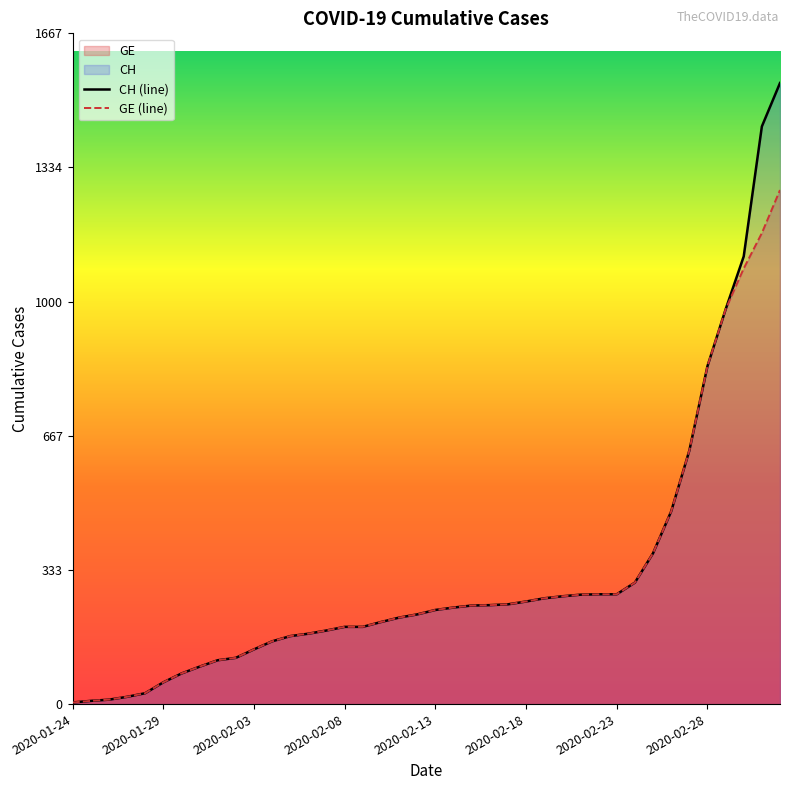

True or false: GE (line) and CH (line) intersect in this chart.

False